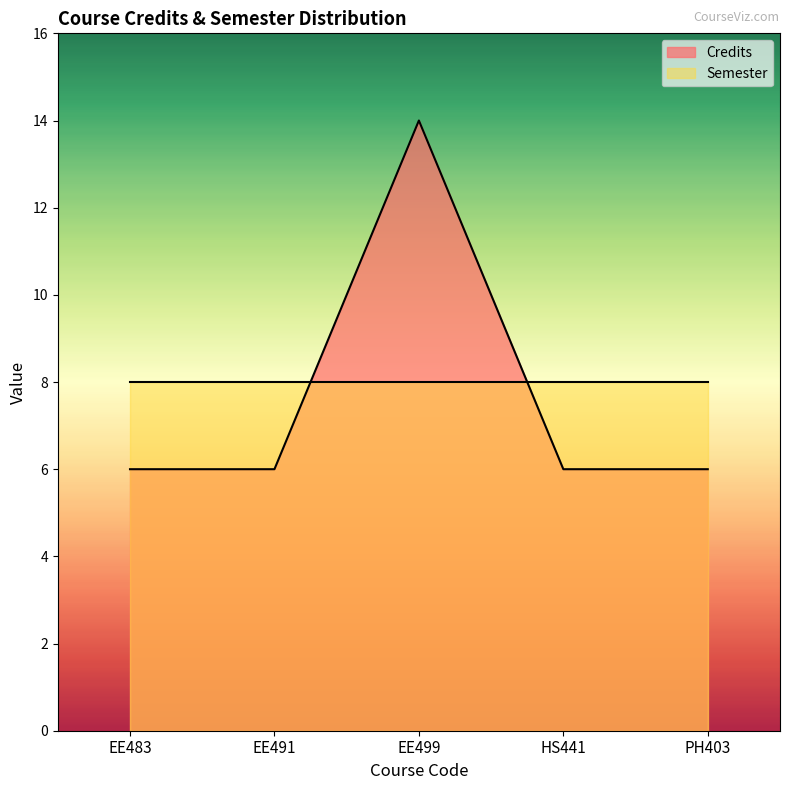

What is the value of the 3rd point from the left?

14